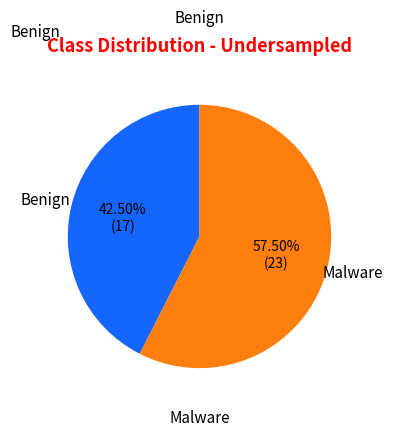

Is there any slice that represents more than half of the pie?

Yes